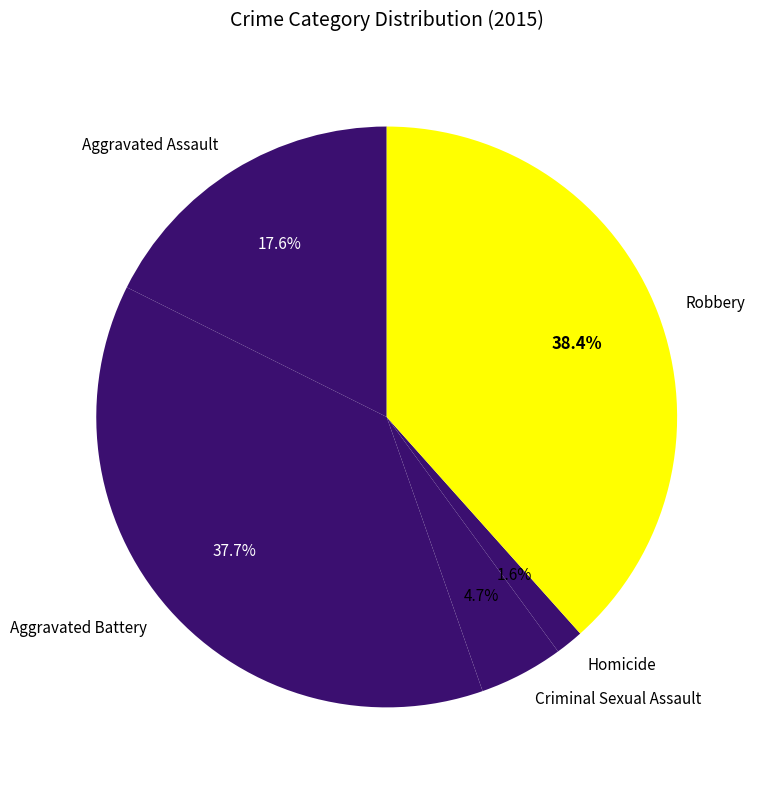

Combined, what portion of the pie is Robbery and Aggravated Assault?

56.0%